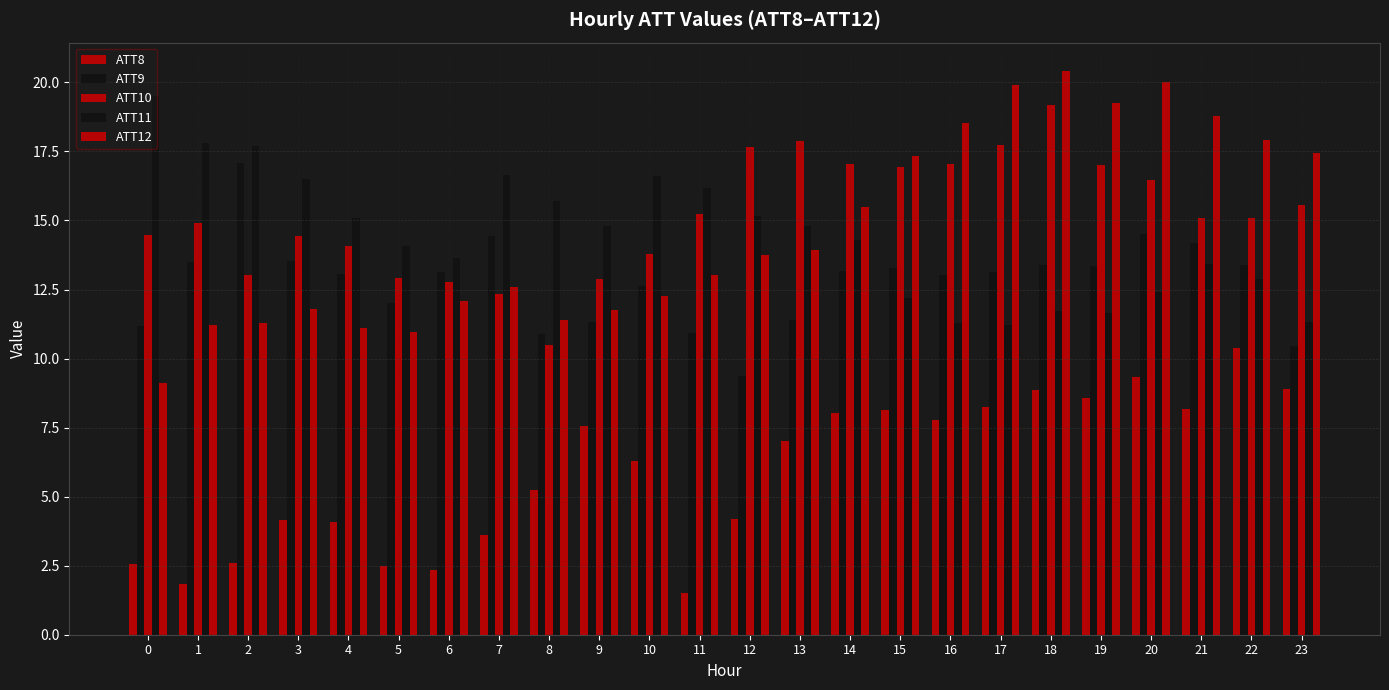

Rank the categories by ATT10 value from highest to lowest.

18, 13, 17, 12, 14, 16, 19, 15, 20, 23, 11, 21, 22, 1, 0, 3, 4, 10, 2, 5, 9, 6, 7, 8